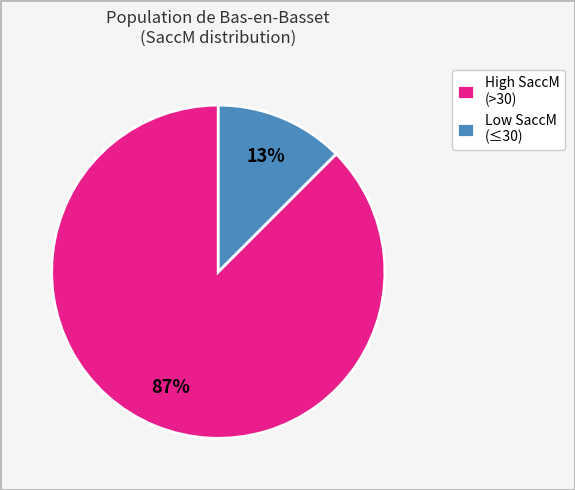

Is there a majority slice in this chart?

Yes